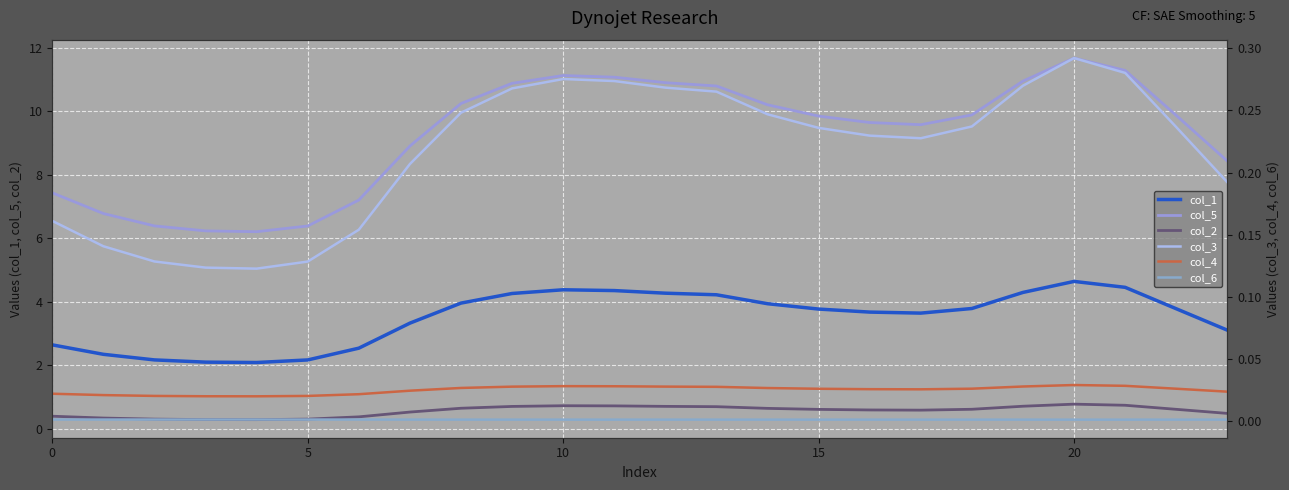

Reading right to left, list all the values displayed in this chart.

col_1: 3.1	3.8	4.5	4.6	4.3	3.8	3.6	3.7	3.8	3.9	4.2	4.3	4.4	4.4	4.3	4.0	3.3	2.5	2.2	2.1	2.1	2.2	2.3	2.6
col_5: 8.4	9.9	11.3	11.7	10.9	9.9	9.6	9.6	9.8	10.2	10.8	10.9	11.1	11.1	10.9	10.2	8.9	7.2	6.4	6.2	6.2	6.4	6.8	7.4
col_2: 0.5	0.6	0.7	0.8	0.7	0.6	0.6	0.6	0.6	0.6	0.7	0.7	0.7	0.7	0.7	0.6	0.5	0.4	0.3	0.3	0.3	0.3	0.3	0.4
col_3: 0.2	0.2	0.3	0.3	0.3	0.2	0.2	0.2	0.2	0.2	0.3	0.3	0.3	0.3	0.3	0.2	0.2	0.2	0.1	0.1	0.1	0.1	0.1	0.2
col_4: 0.0	0.0	0.0	0.0	0.0	0.0	0.0	0.0	0.0	0.0	0.0	0.0	0.0	0.0	0.0	0.0	0.0	0.0	0.0	0.0	0.0	0.0	0.0	0.0
col_6: 0.0	0.0	0.0	0.0	0.0	0.0	0.0	0.0	0.0	0.0	0.0	0.0	0.0	0.0	0.0	0.0	0.0	0.0	0.0	0.0	0.0	0.0	0.0	0.0